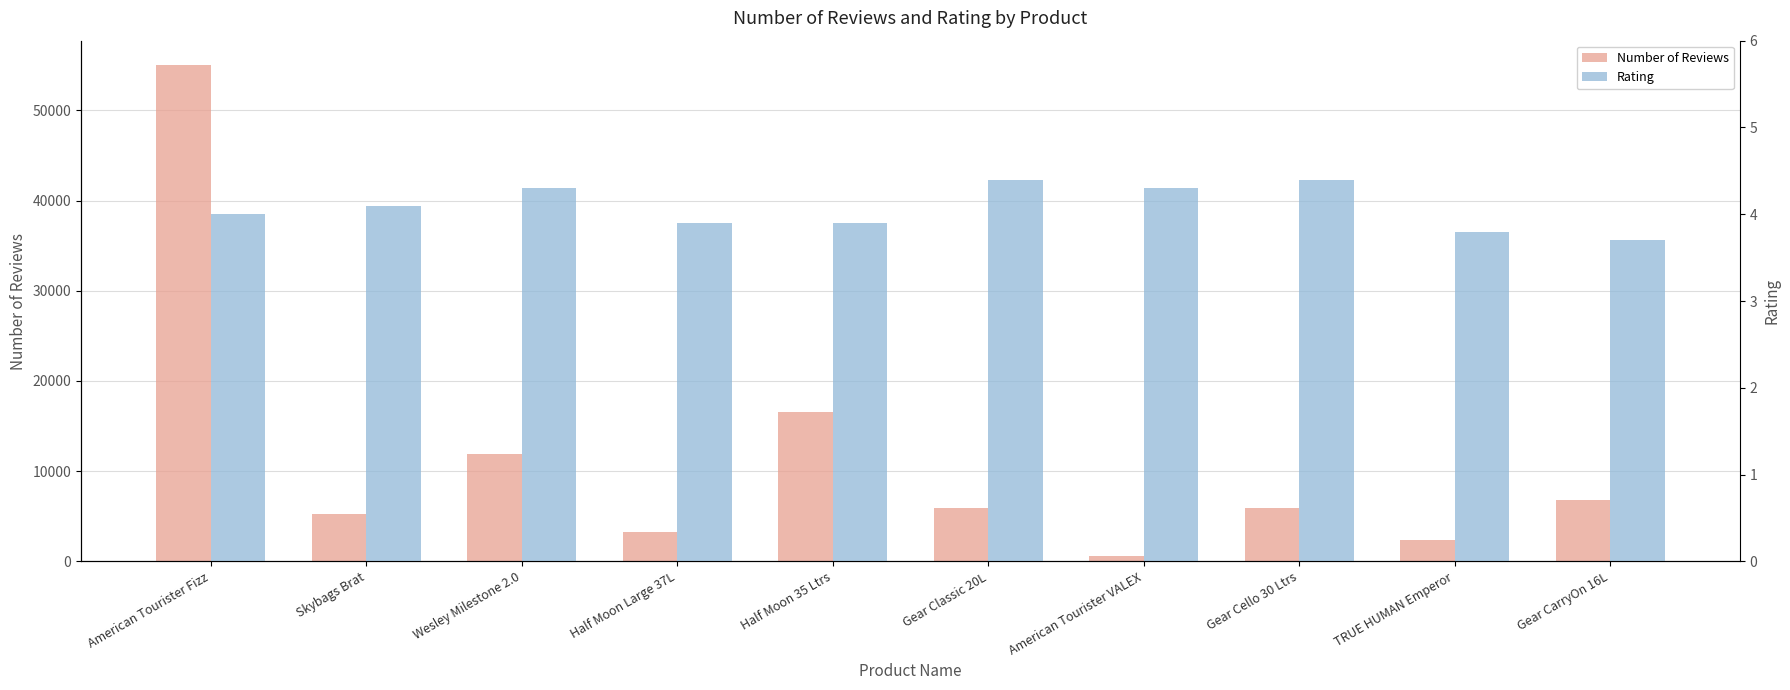

List the series in order of their overall mean, highest first.

Number of Reviews, Rating